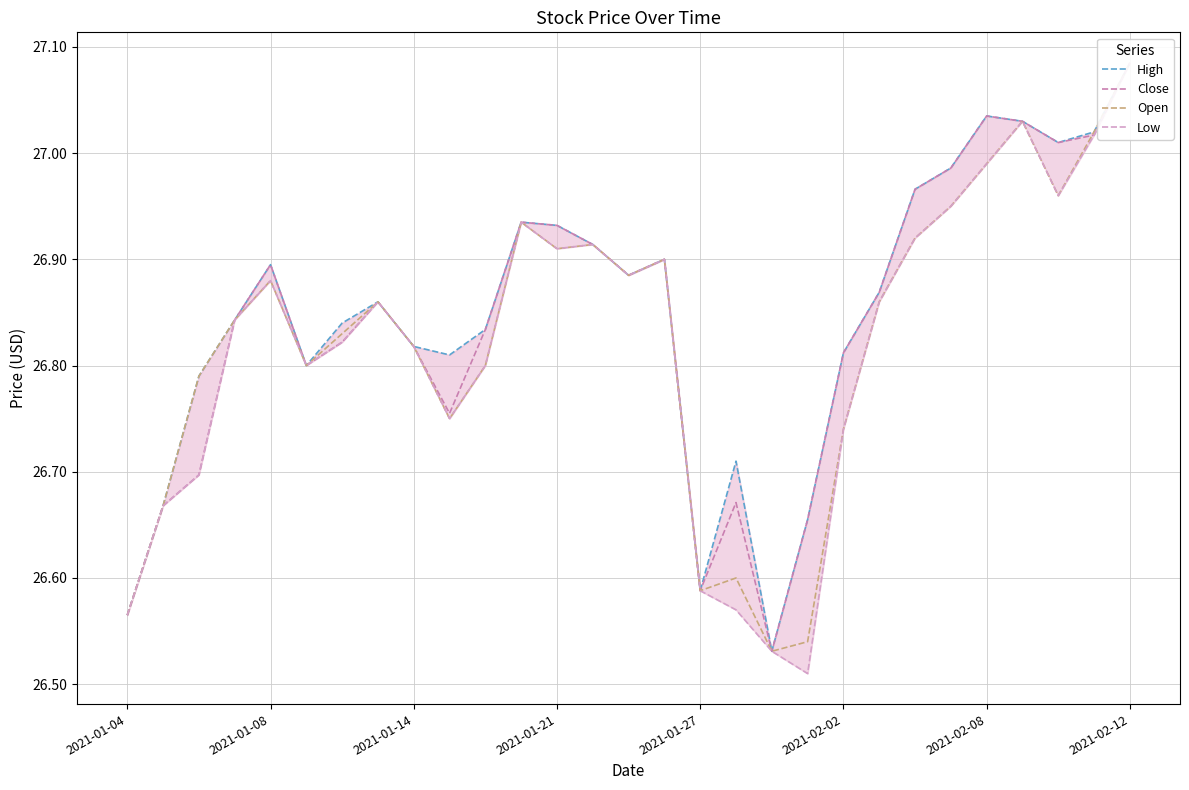

The value of High at 2021-02-08 is 36.5. True or false?

False